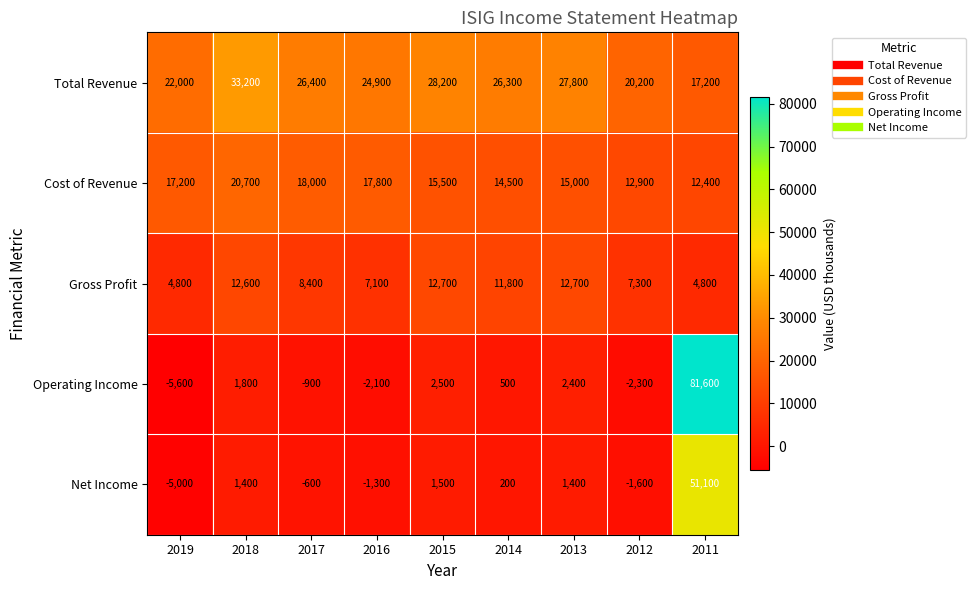

At which category is the sum across all series the highest?

2011